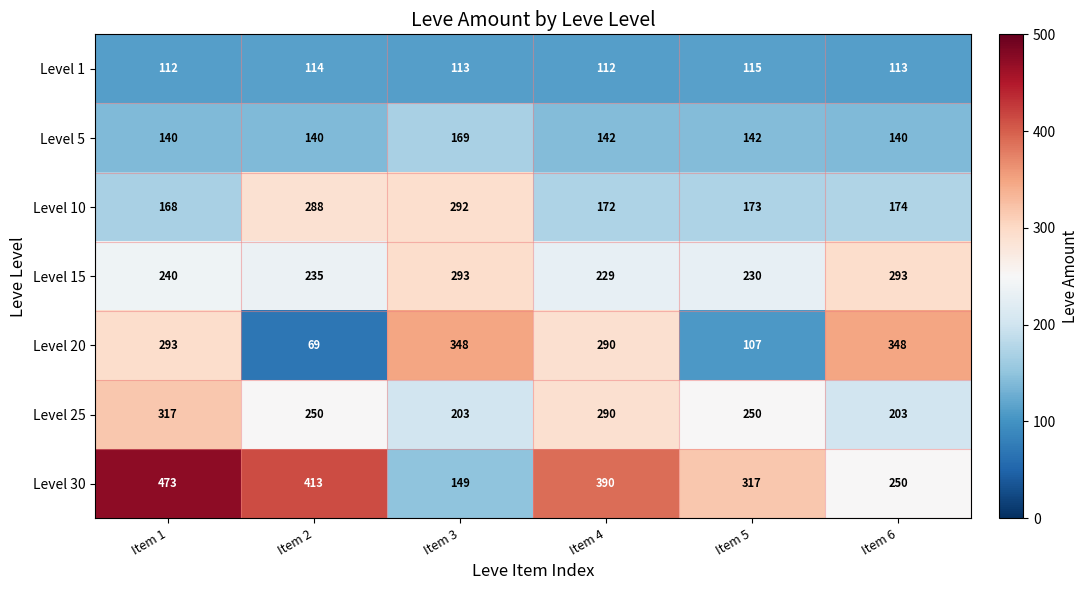

Is it true that Level 20 equals 348 at Item 3?

True